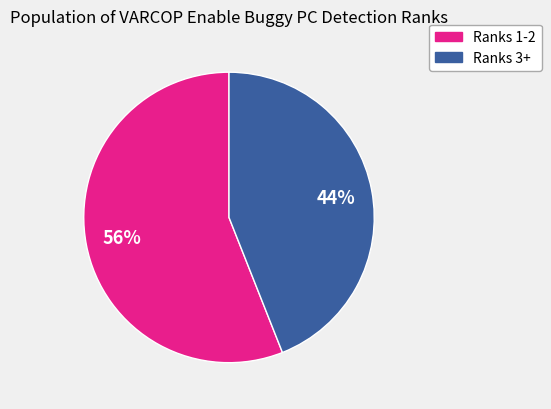

Is there a majority slice in this chart?

Yes